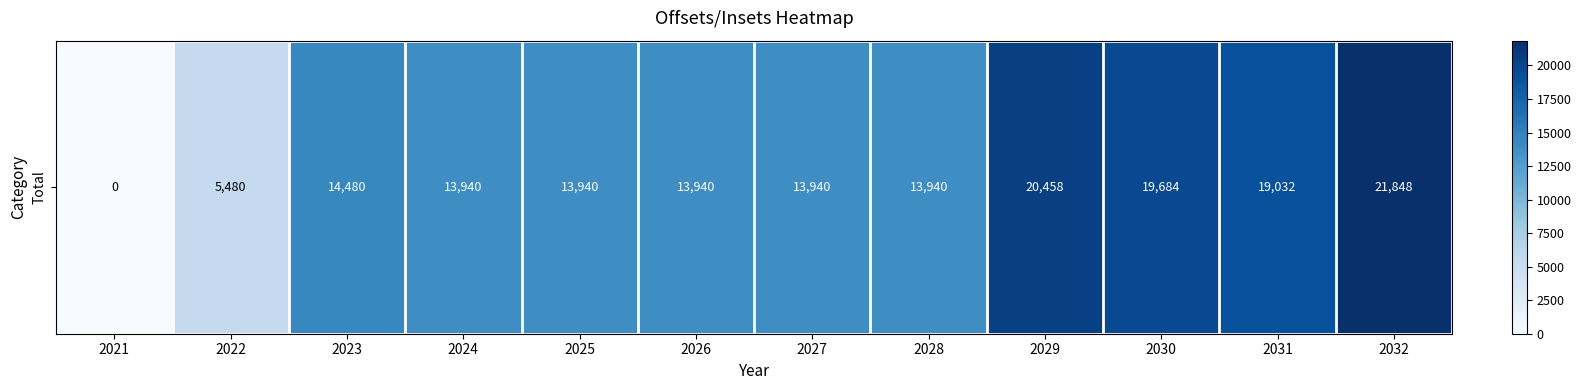

List the labels in order of value, smallest first.

2021, 2022, 2024, 2025, 2026, 2027, 2028, 2023, 2031, 2030, 2029, 2032